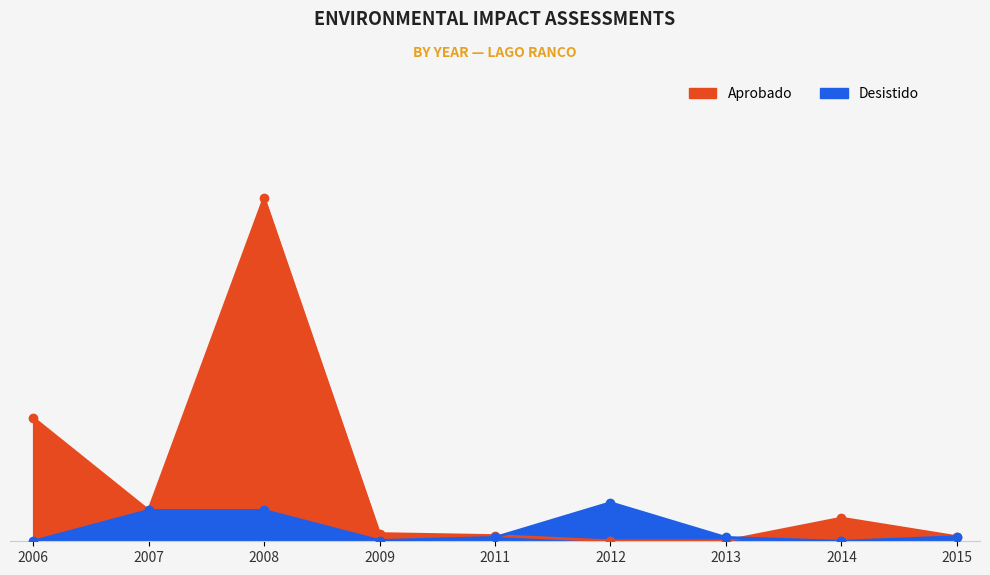

What is the difference between the second highest and minimum values in the Desistido series?

2000